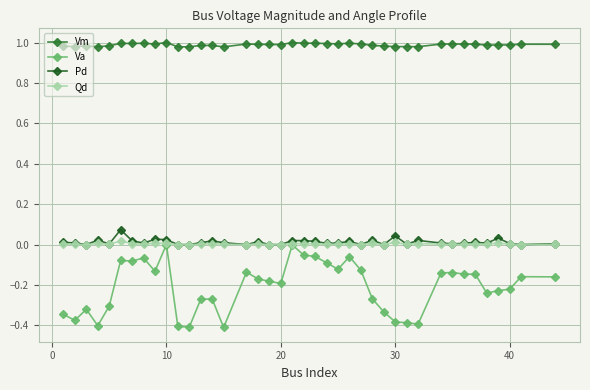

Which series has the largest total across all categories?

Vm